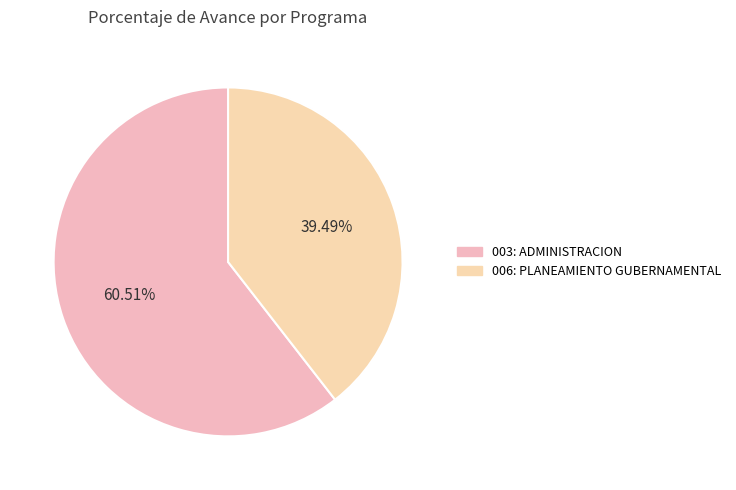

How many segments does this pie chart have?

2